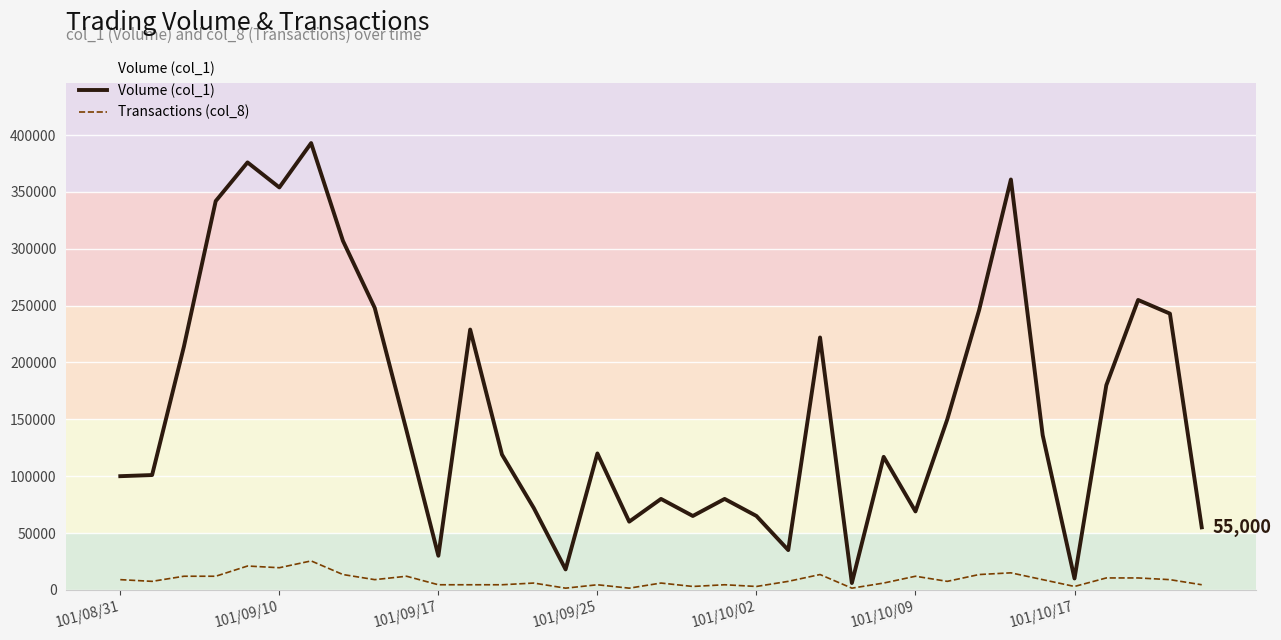

True or false: Volume (col_1) has more than 1 interior local peaks.

True